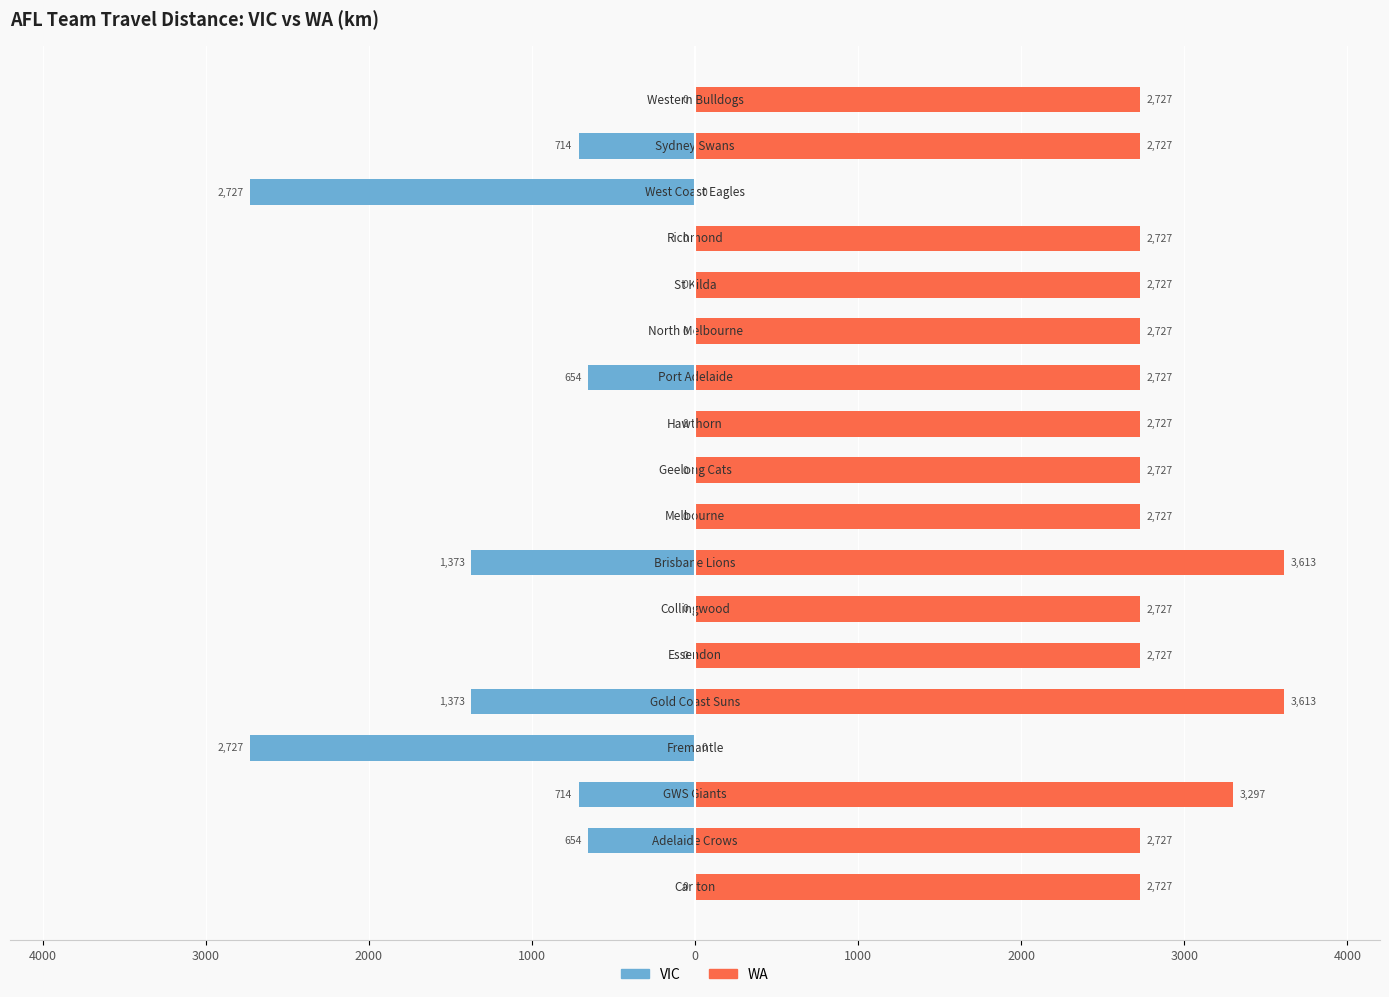

How many bars are there in total?

36